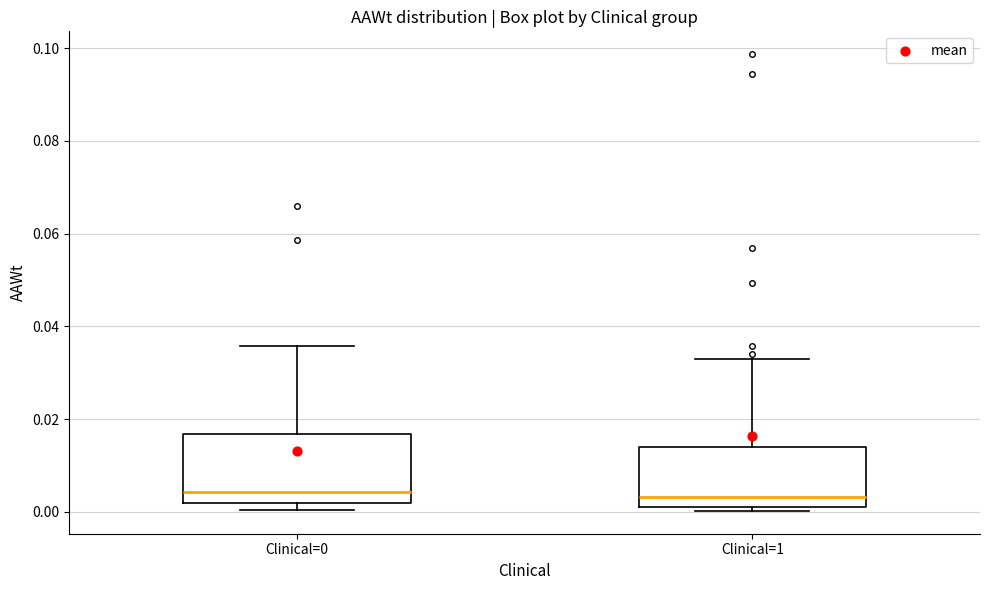

Reading left to right, read every box against the y-axis: the position of its median line, the range the box covers, and the ends of its whiskers. The values are not printed on the chart, so give them approximately, as read against the axis.

Clinical=0: median 0.004, box 0.002 to 0.016, whiskers 0.000 to 0.036
Clinical=1: median 0.004, box 0.000 to 0.014, whiskers 0.000 (just below the box's lower edge) to 0.032